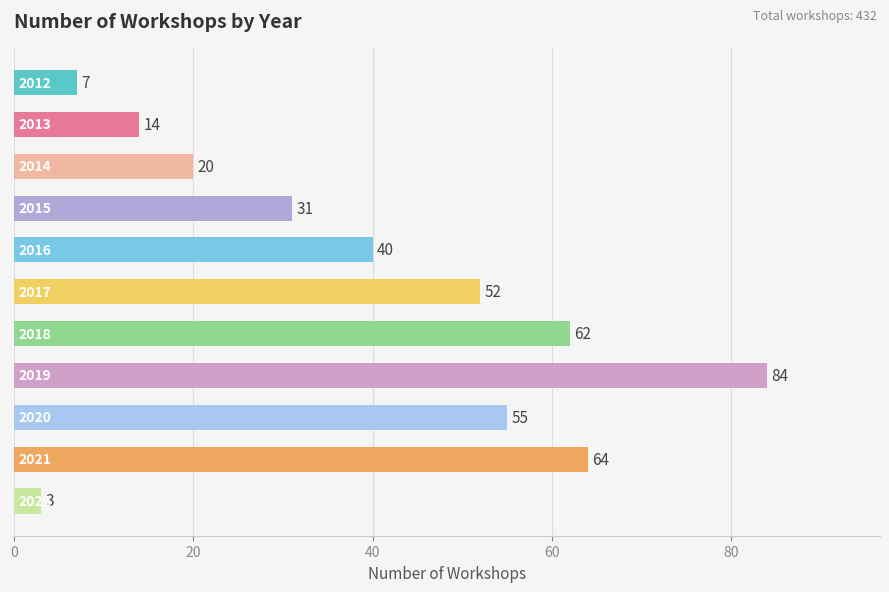

Count the number of data series in this chart.

1